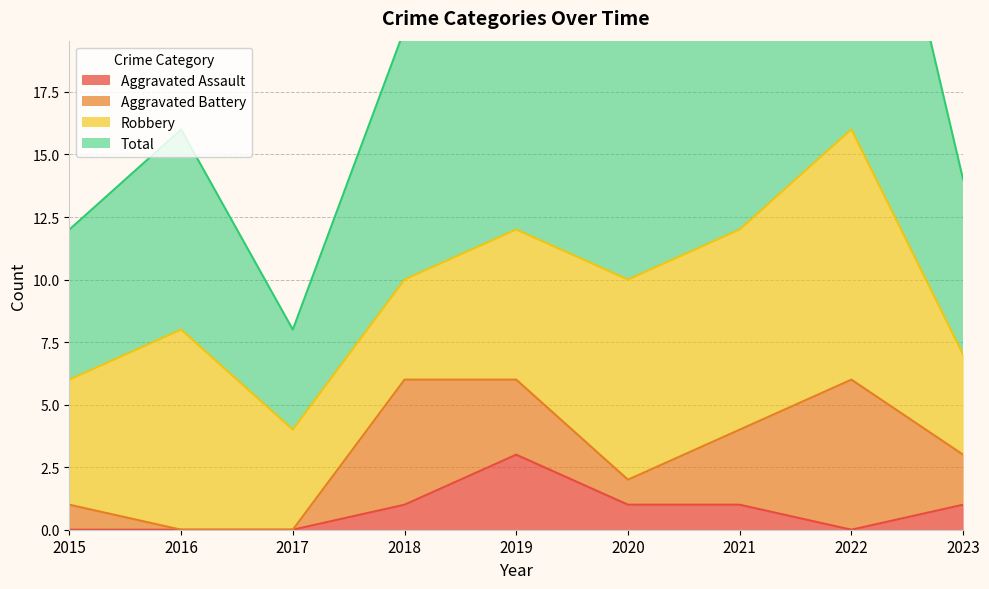

True or false: Aggravated Assault has a value of 0 at 2018.

False